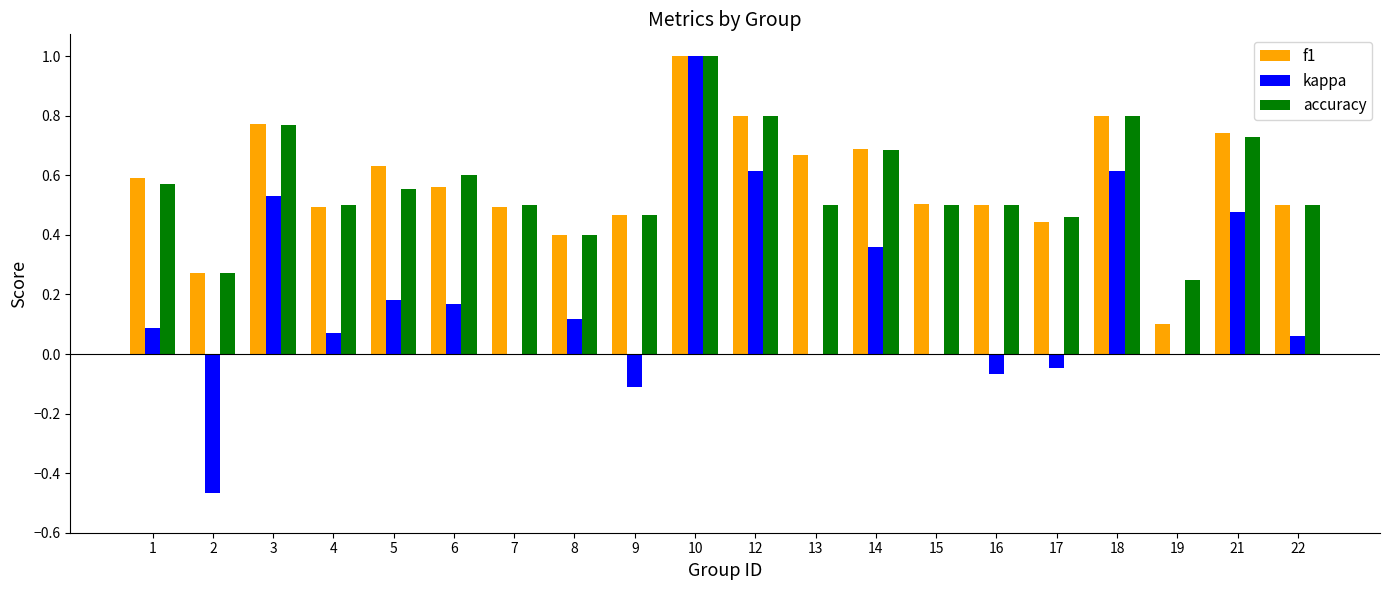

What is the greatest value displayed?

1.0